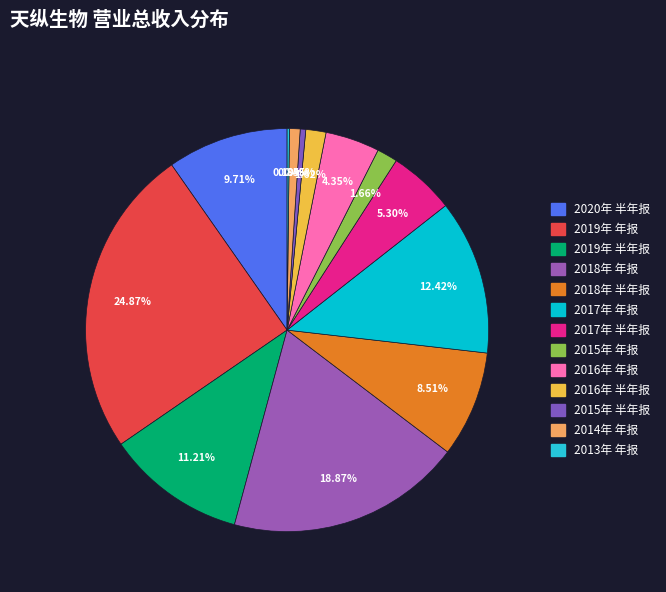

What is the ratio of the value at 2018年 半年报 to the value at 2018年 年报?

0.5